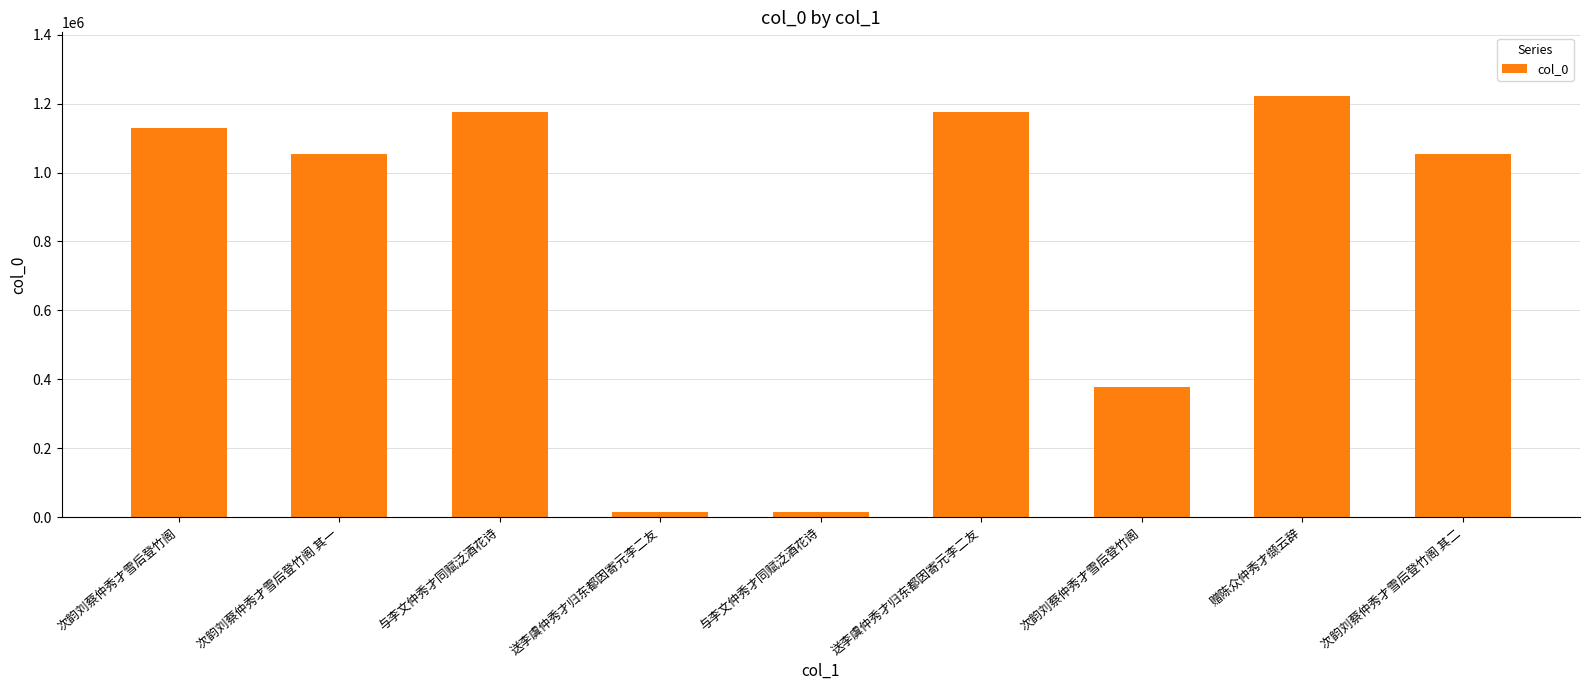

Are the bars horizontal?

No